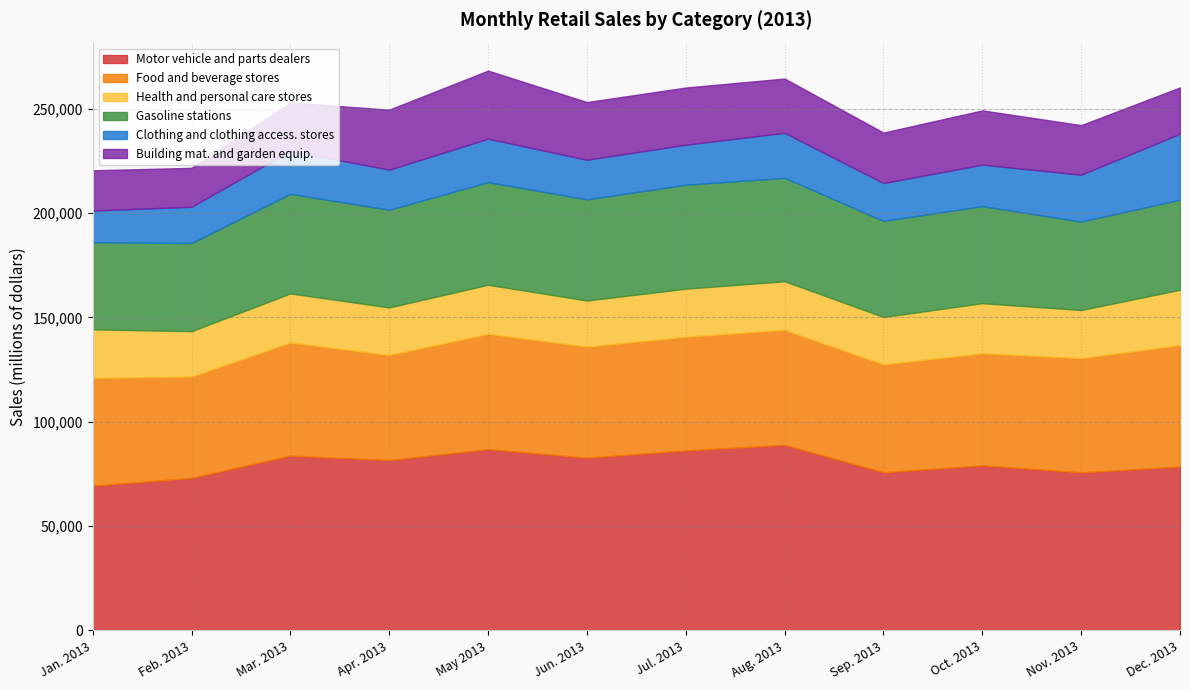

Does the chart display data point markers on the line(s)?

No